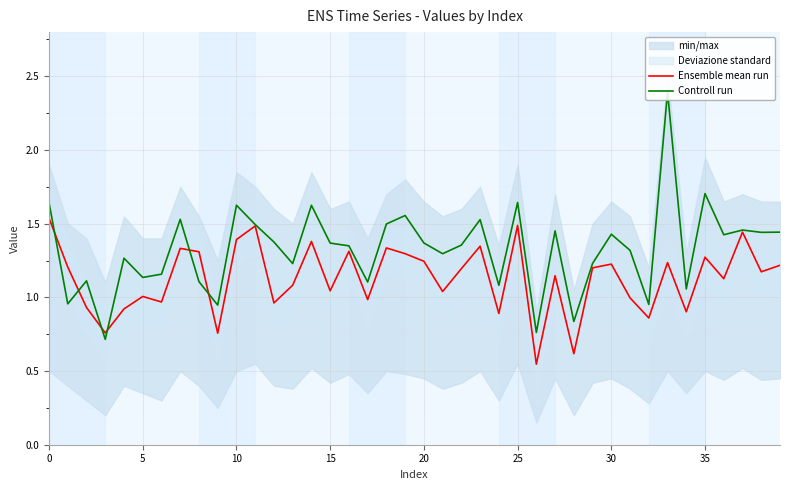

The Ensemble mean run series shows 1.4 at 5. True or false?

False